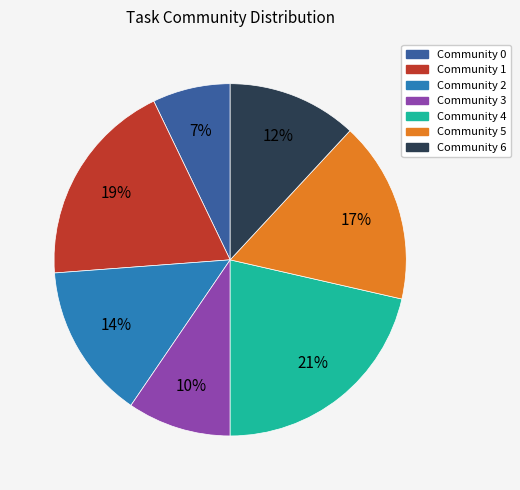

Is there any slice that represents more than half of the pie?

No